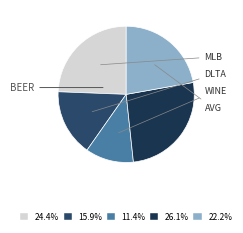

Count the number of slices in the pie.

5